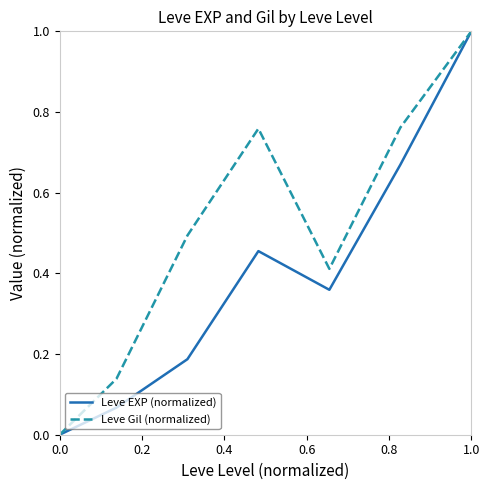

What is the maximum value for Leve Gil (normalized)?

1.0